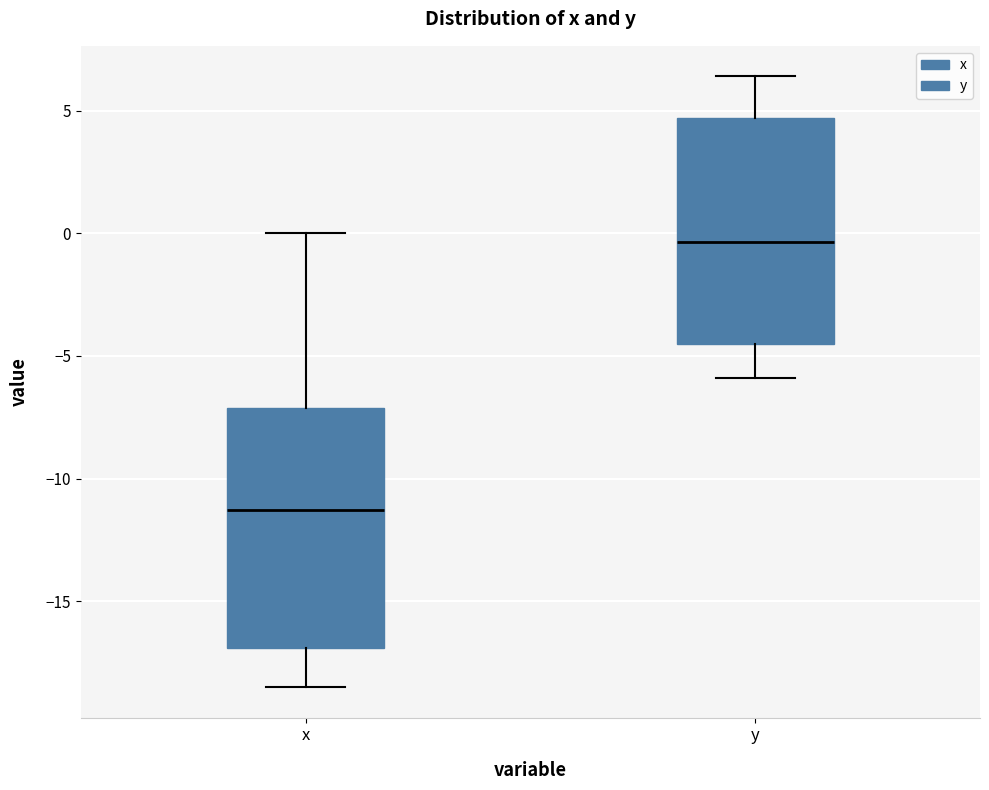

Comparing the boxes themselves (not the whiskers), which one is the tallest?

x